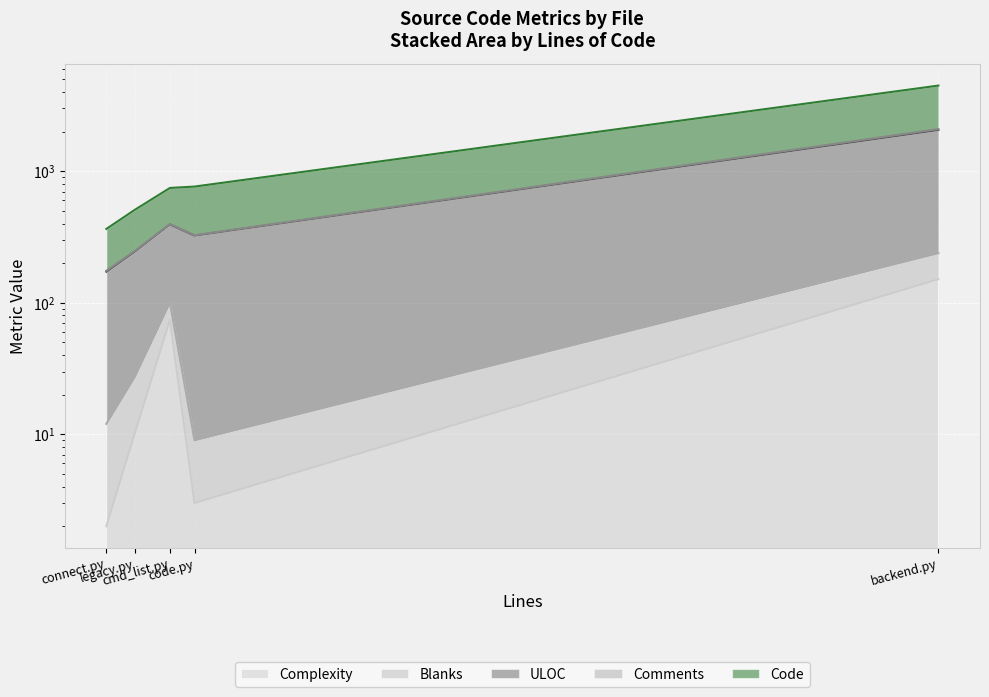

Does the chart display data point markers on the line(s)?

No